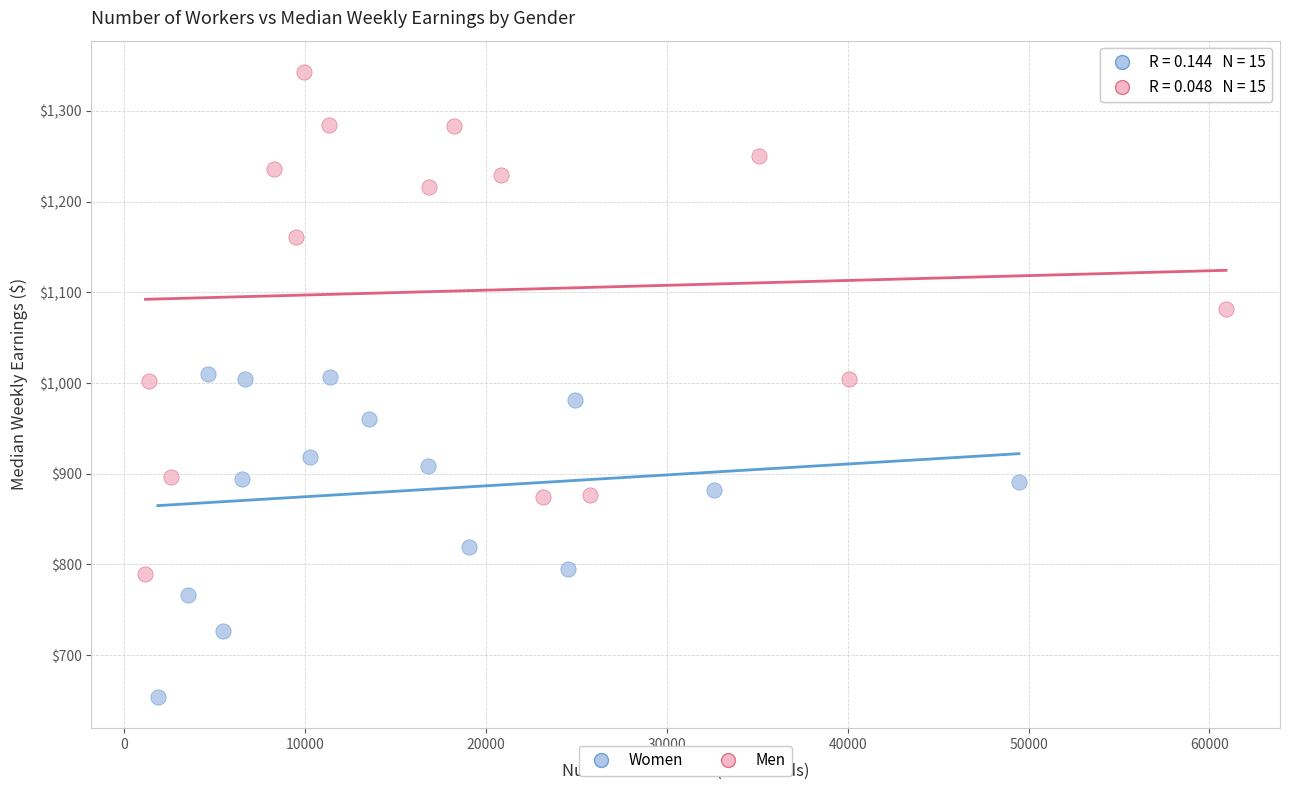

What are all the series names shown in the legend?

Women, Men